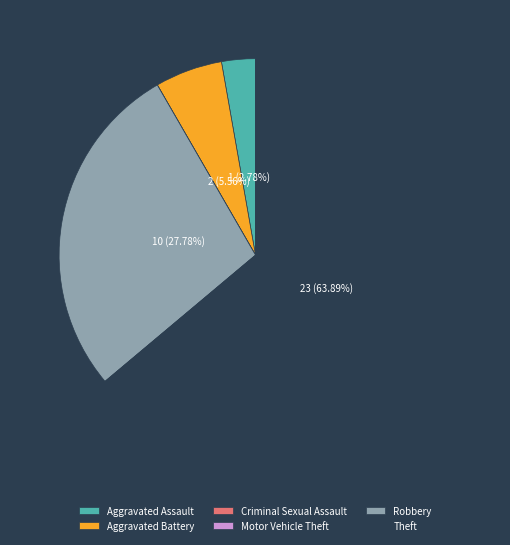

Is the sum of Robbery and Aggravated Battery greater than half?

No